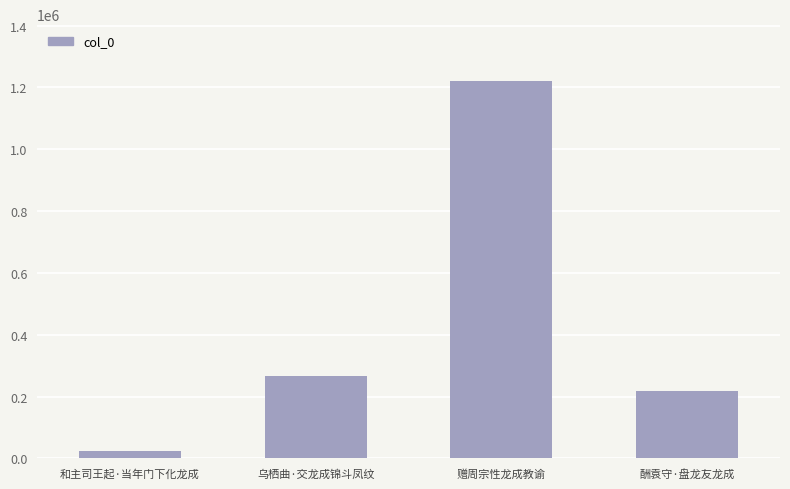

Between 赠周宗性龙成教谕 and 乌栖曲·交龙成锦斗凤纹, which is larger?

赠周宗性龙成教谕